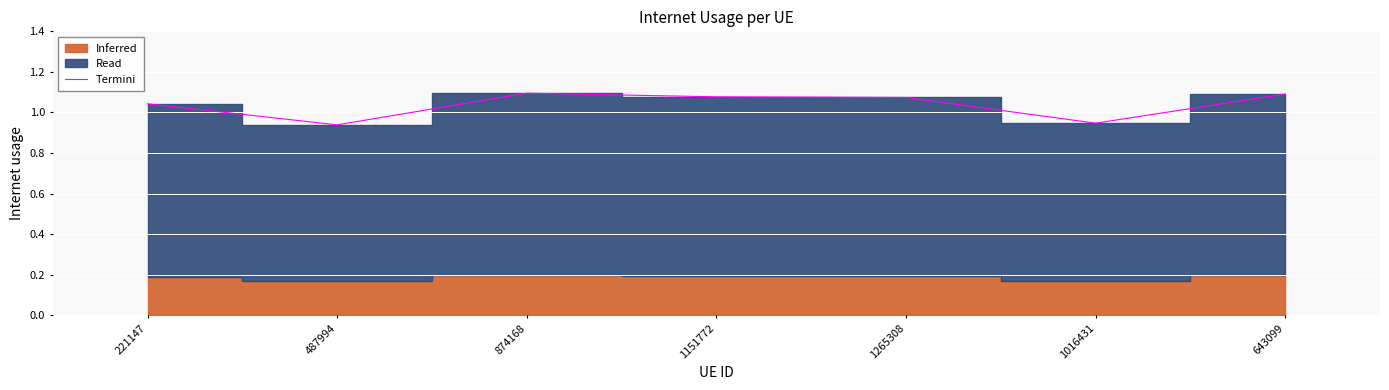

The Termini series shows 1.9 at 1265308. True or false?

False